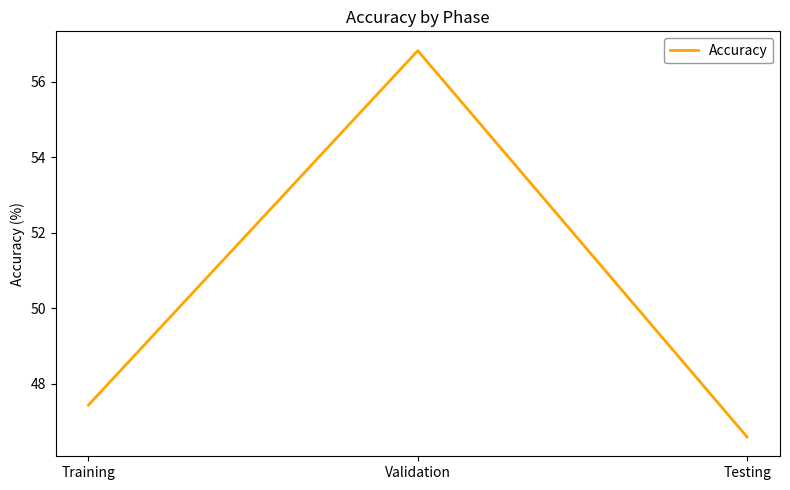

The chart shows a value of 47.4 at Training. True or false?

True